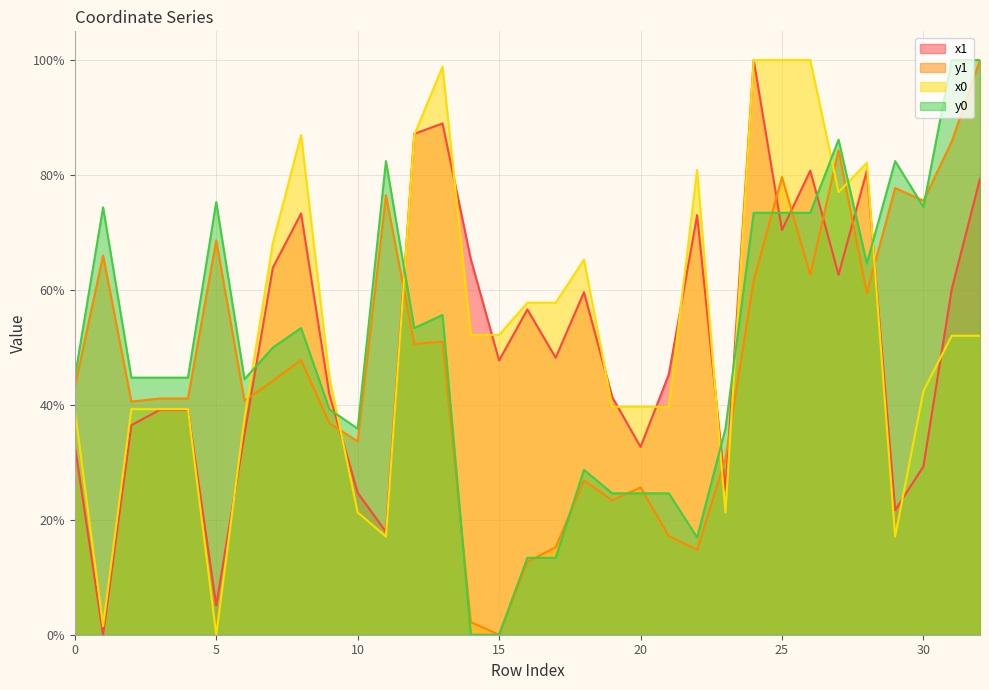

In x1, how many points are lower than both neighbors (excluding endpoints)?

10